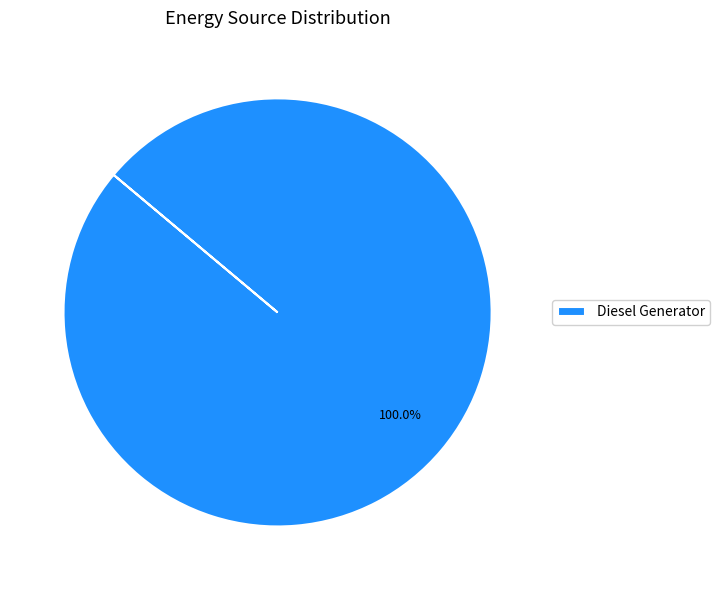

How many segments does this pie chart have?

1